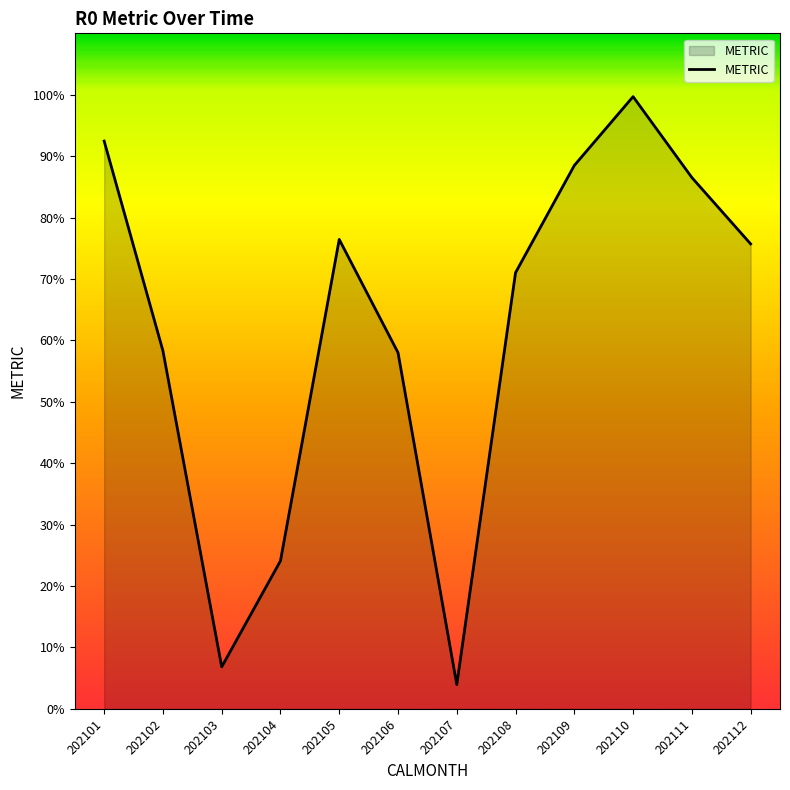

At which category does the data reach its first local peak?

202105